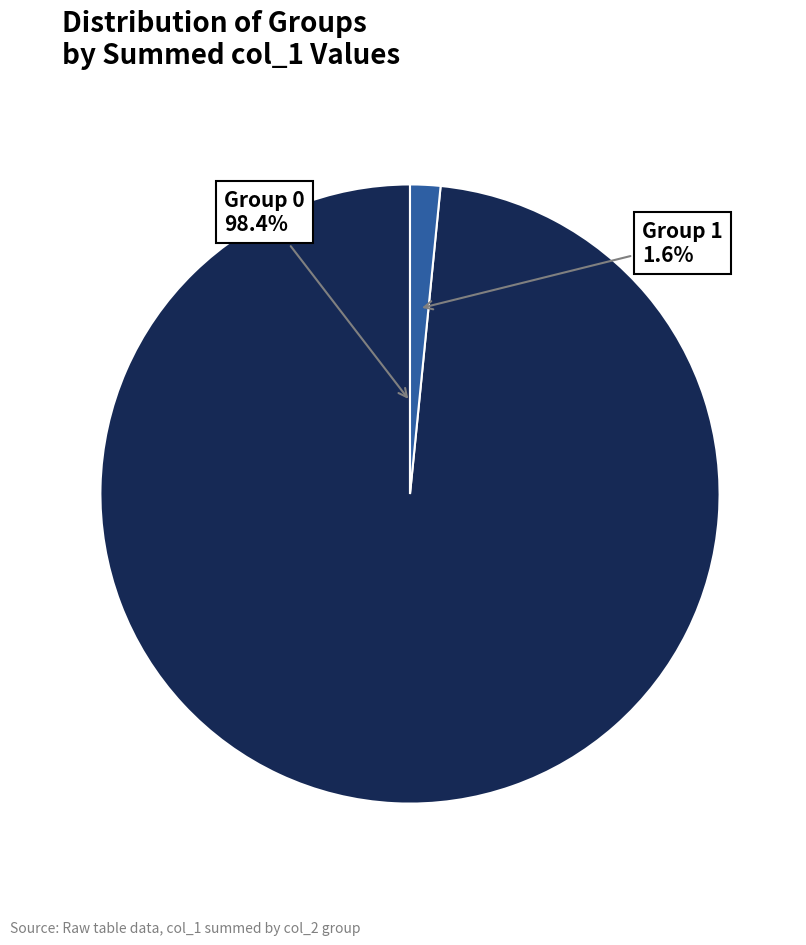

Between Group 0 and Group 1, which is larger?

Group 0